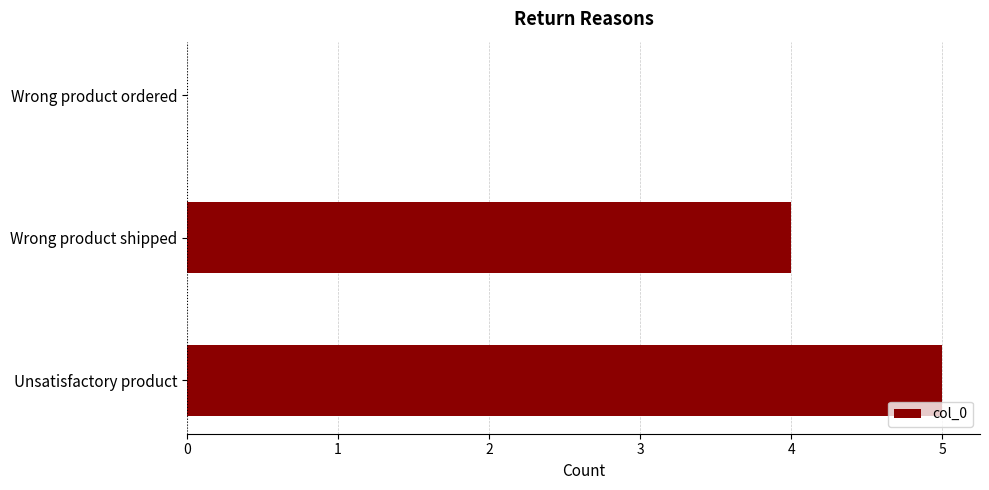

Are the bars horizontal?

Yes